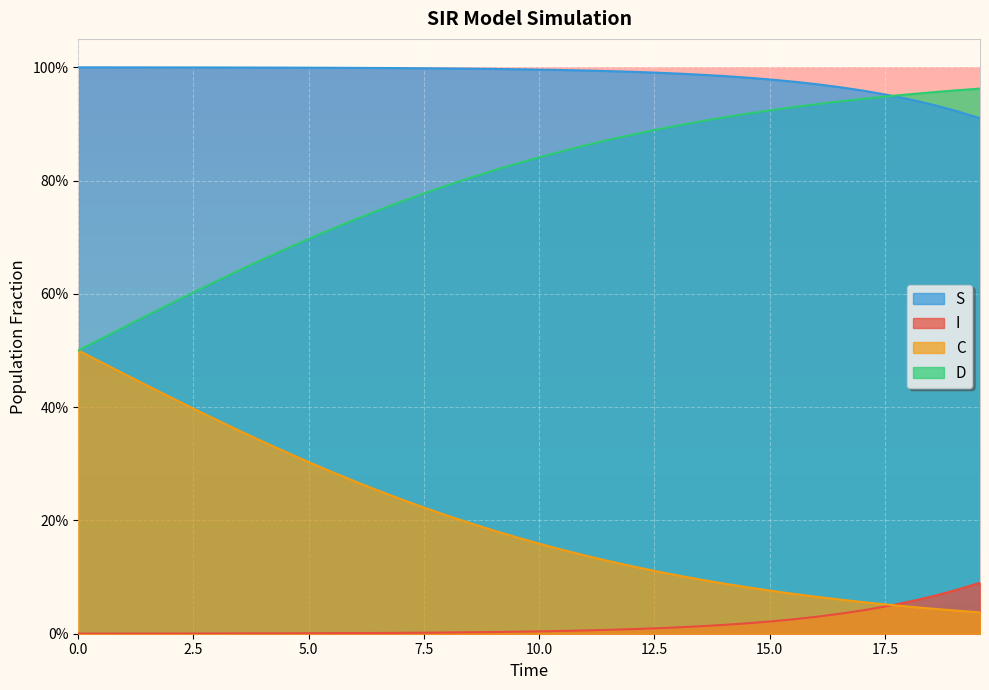

At how many categories does at least one series exceed 0?

40